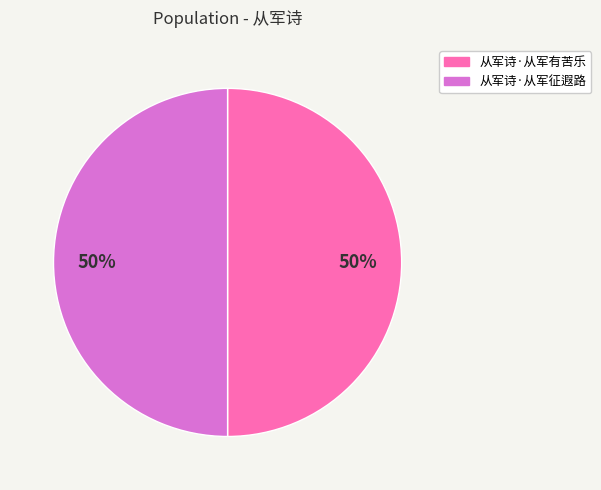

How many slices are in this pie chart?

2